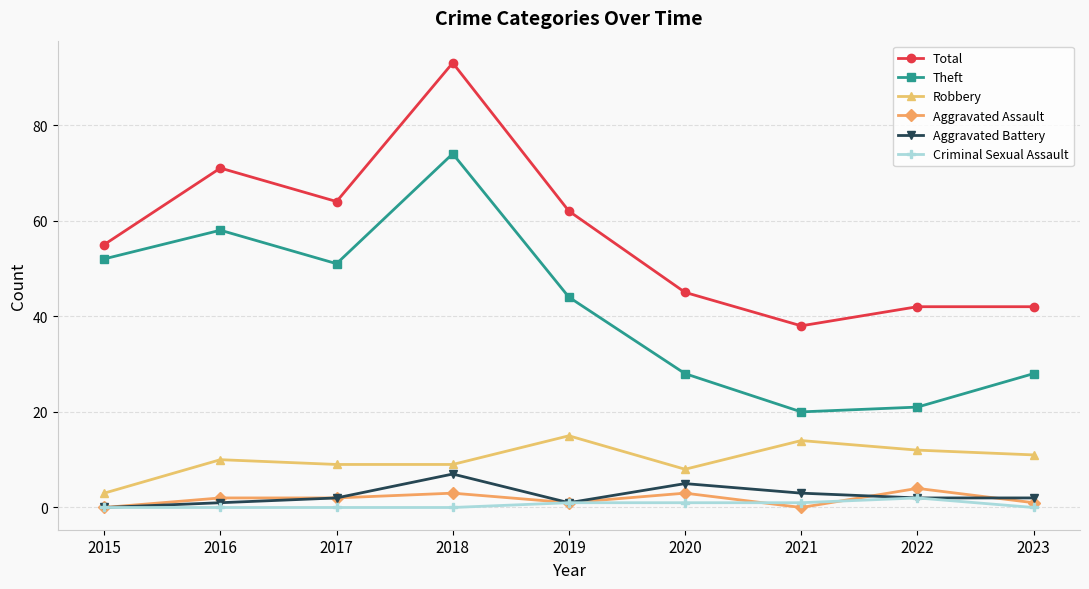

How many values in Aggravated Battery are above zero?

8